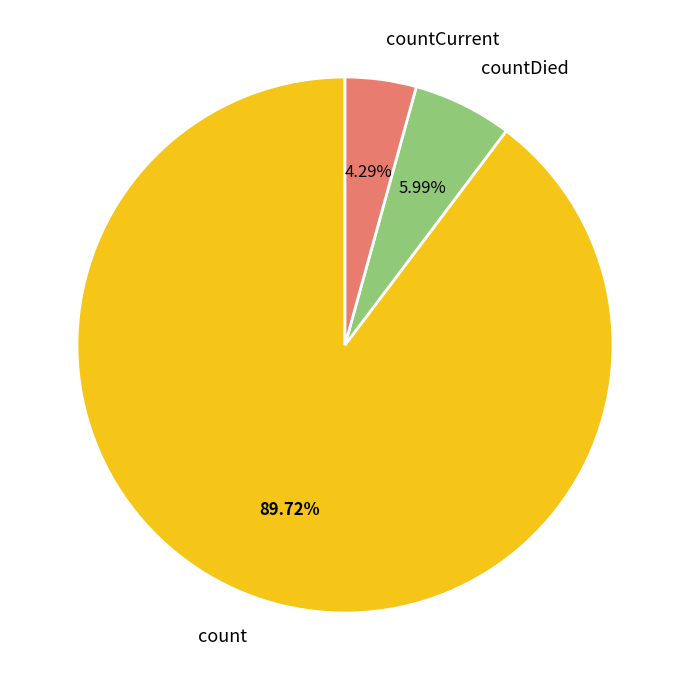

What is the largest slice in the pie chart?

count